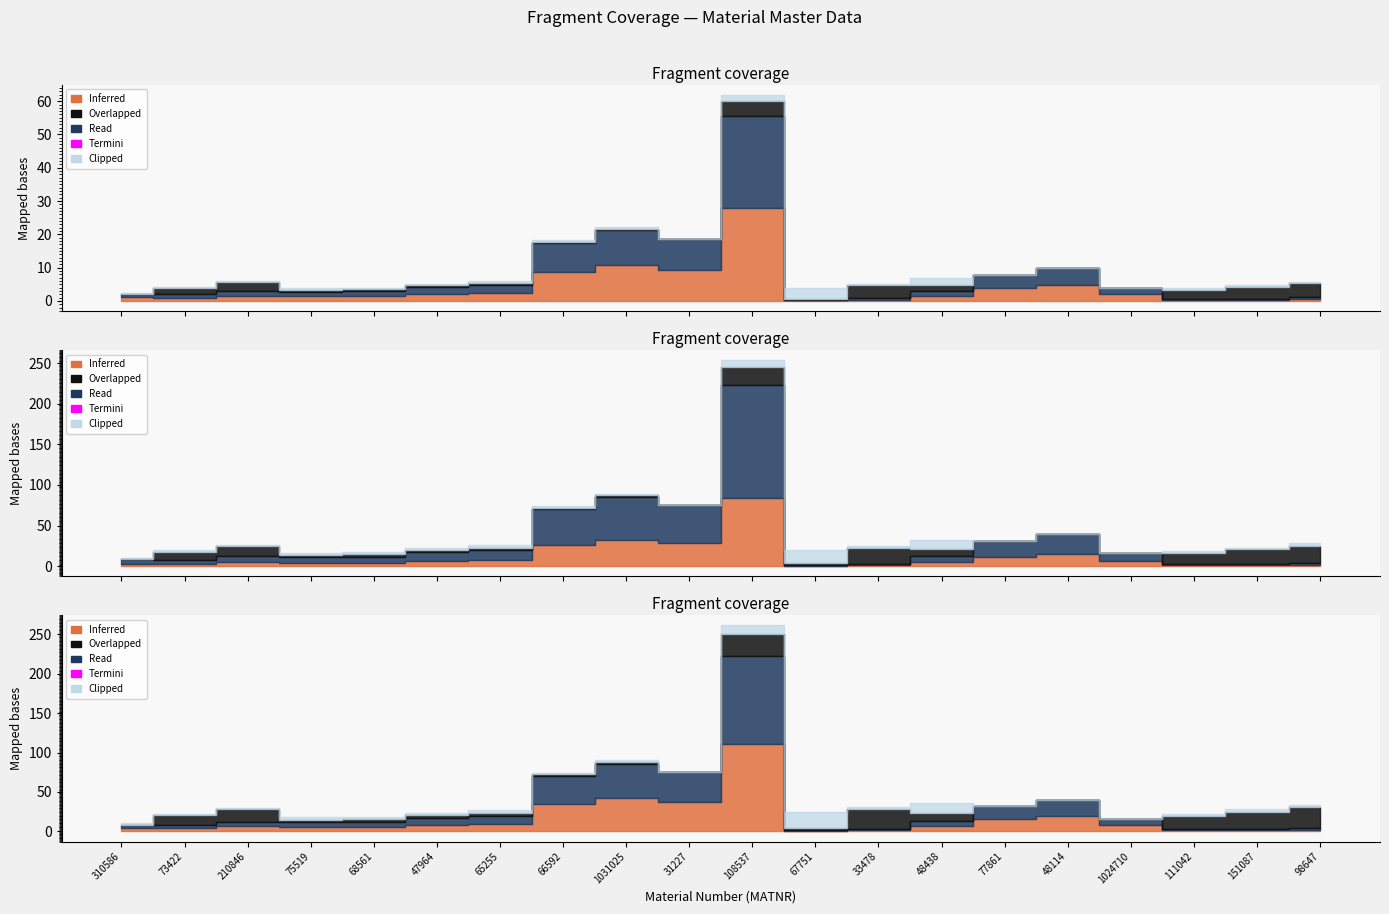

How many lines are shown in the chart?

4